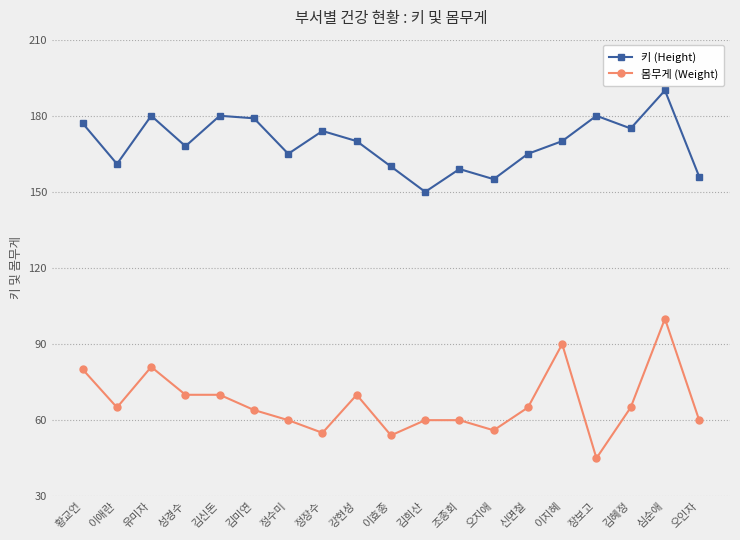

List the series in order of their overall mean, lowest first.

몸무게 (Weight), 키 (Height)